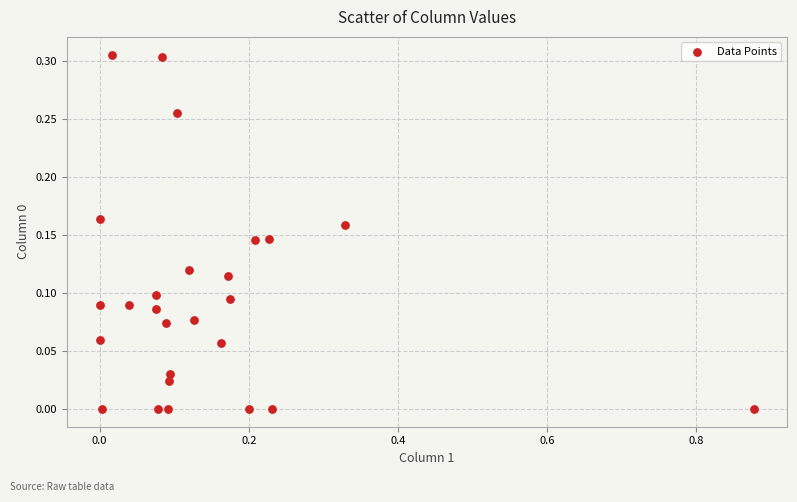

What is the range of X values (max minus min)?

0.9